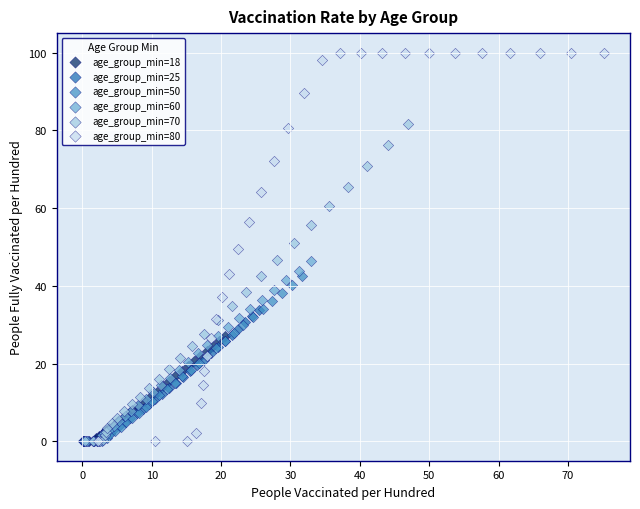

Which series contains the highest Y value?

age_group_min=80